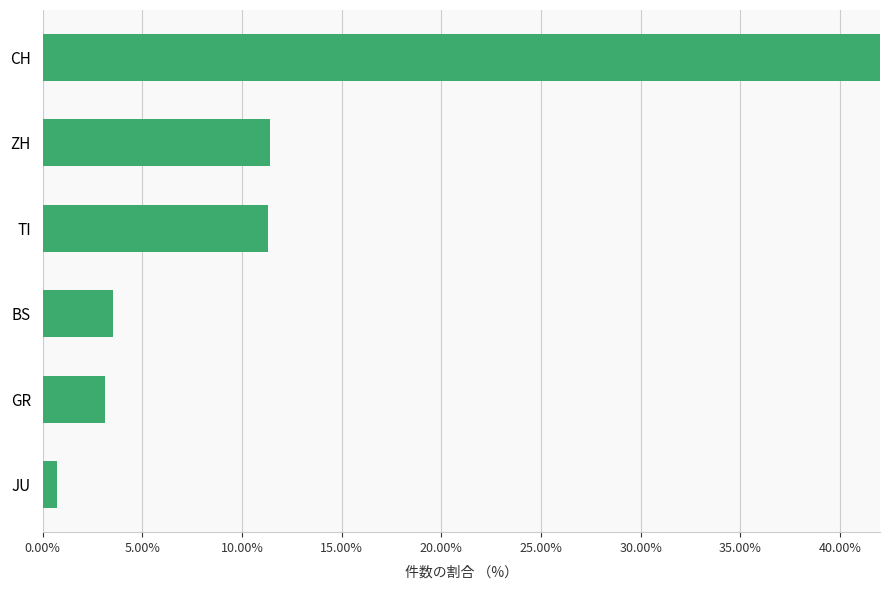

What is the value of the 6th bar from the left?

0.7